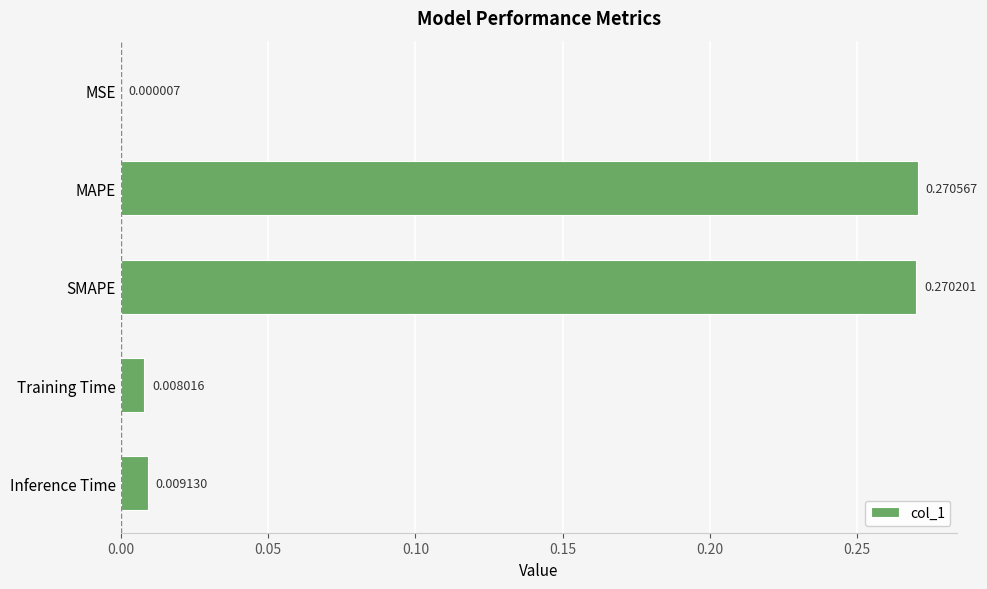

What is the sum of all values?

0.6